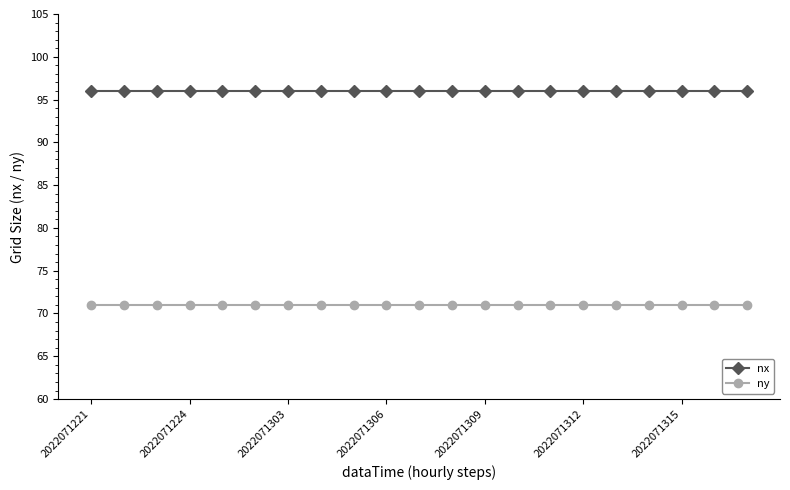

What is the value of the nx point at the 16th from the left?

96